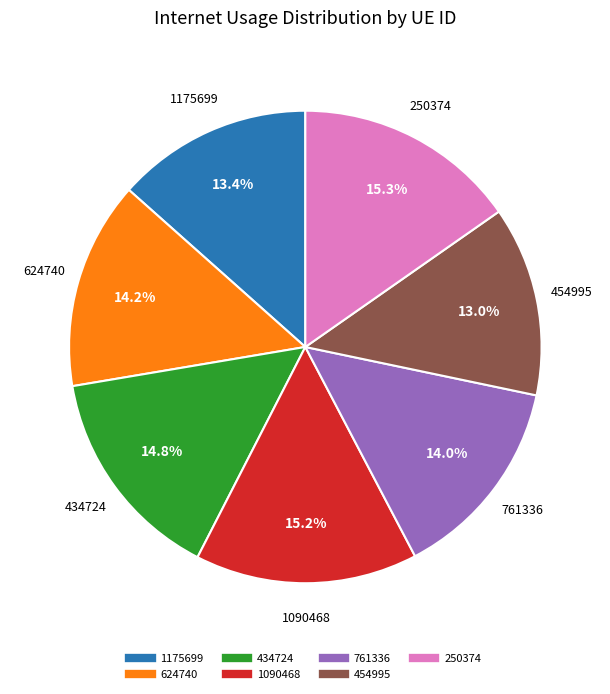

To the nearest percent, what percentage of the pie is 1090468?

15%